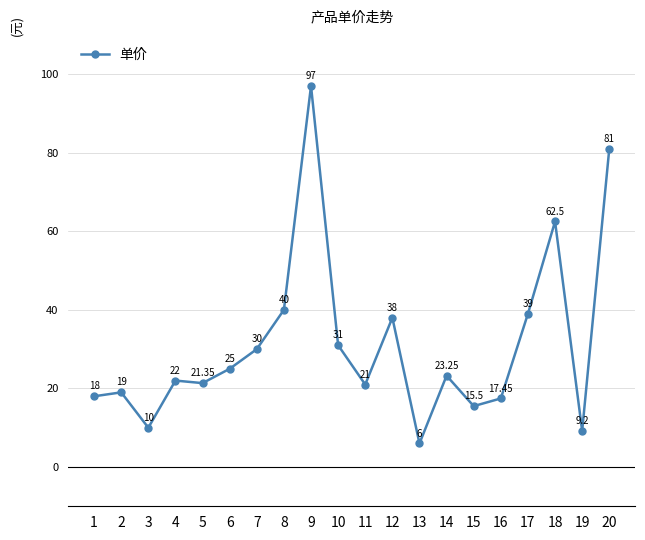

List the labels in order of value, largest first.

9, 20, 18, 8, 17, 12, 10, 7, 6, 14, 4, 5, 11, 2, 1, 16, 15, 3, 19, 13